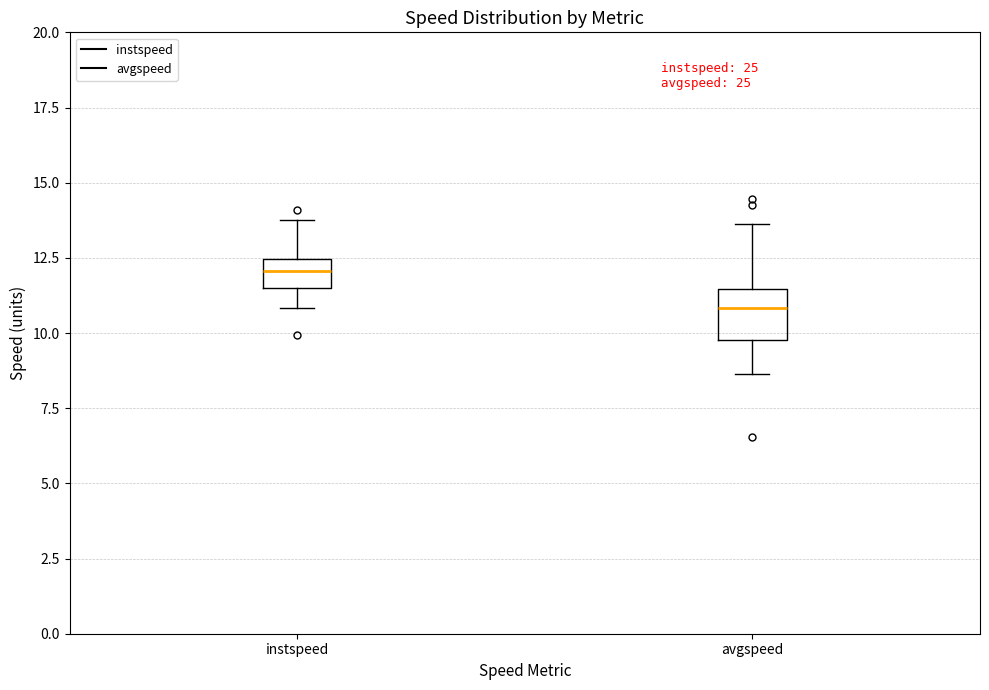

Reading left to right, read every box against the y-axis: the position of its median line, the range the box covers, and the ends of its whiskers. The values are not printed on the chart, so give them approximately, as read against the axis.

instspeed: median 12.0, box 11.5 to 12.5, whiskers 11.0 to 14.0
avgspeed: median 11.0, box 10.0 to 11.5, whiskers 8.5 to 13.5